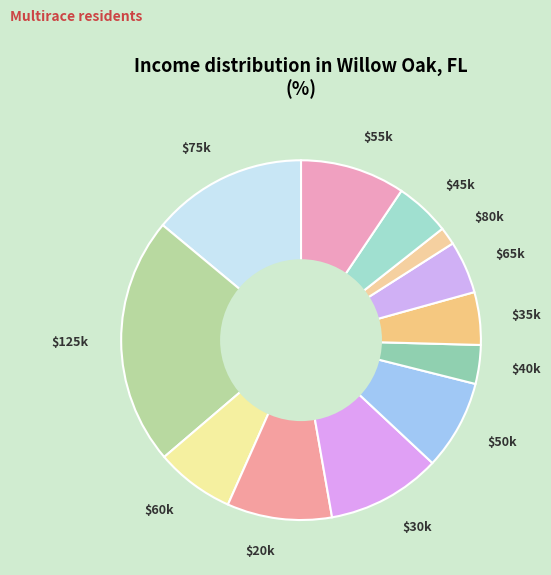

True or false: $40k accounts for 10% of the total.

False